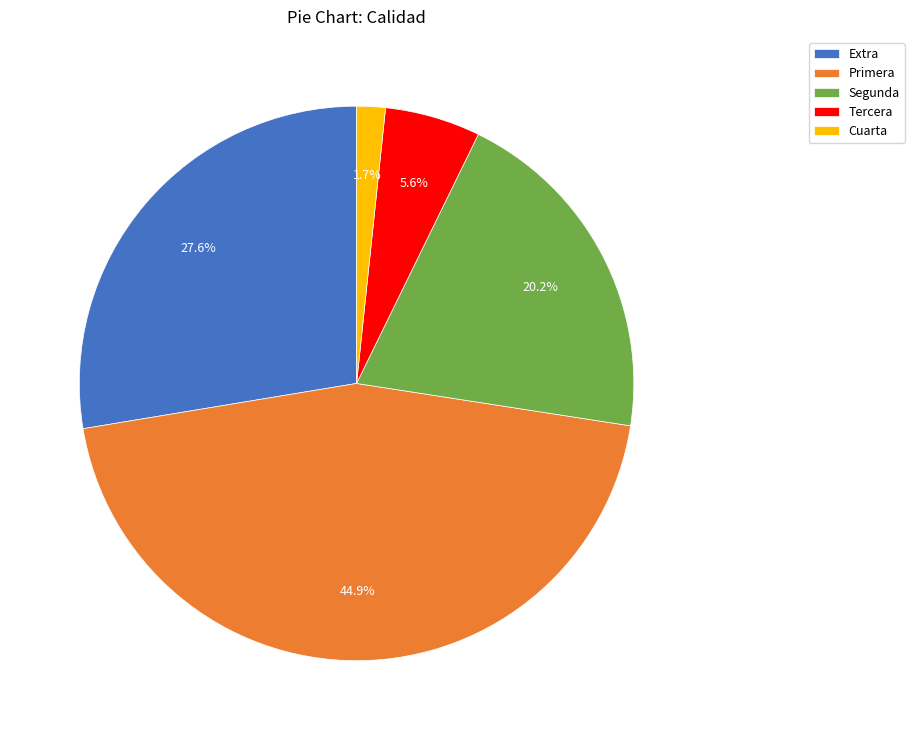

Do Segunda and Tercera together represent more than half of the pie?

No